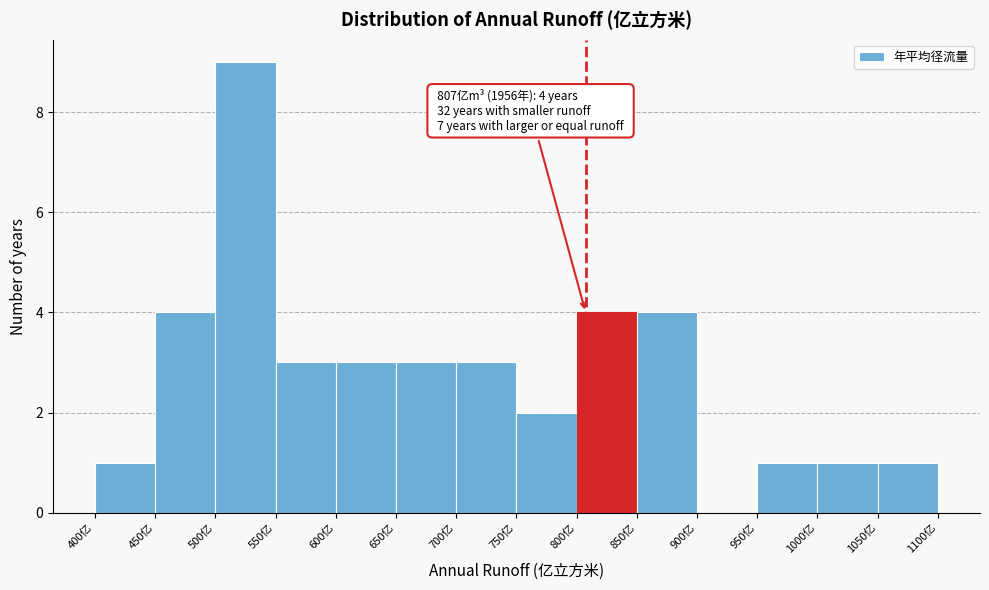

Over which range of the x-axis is the bar tallest?

500 to 550